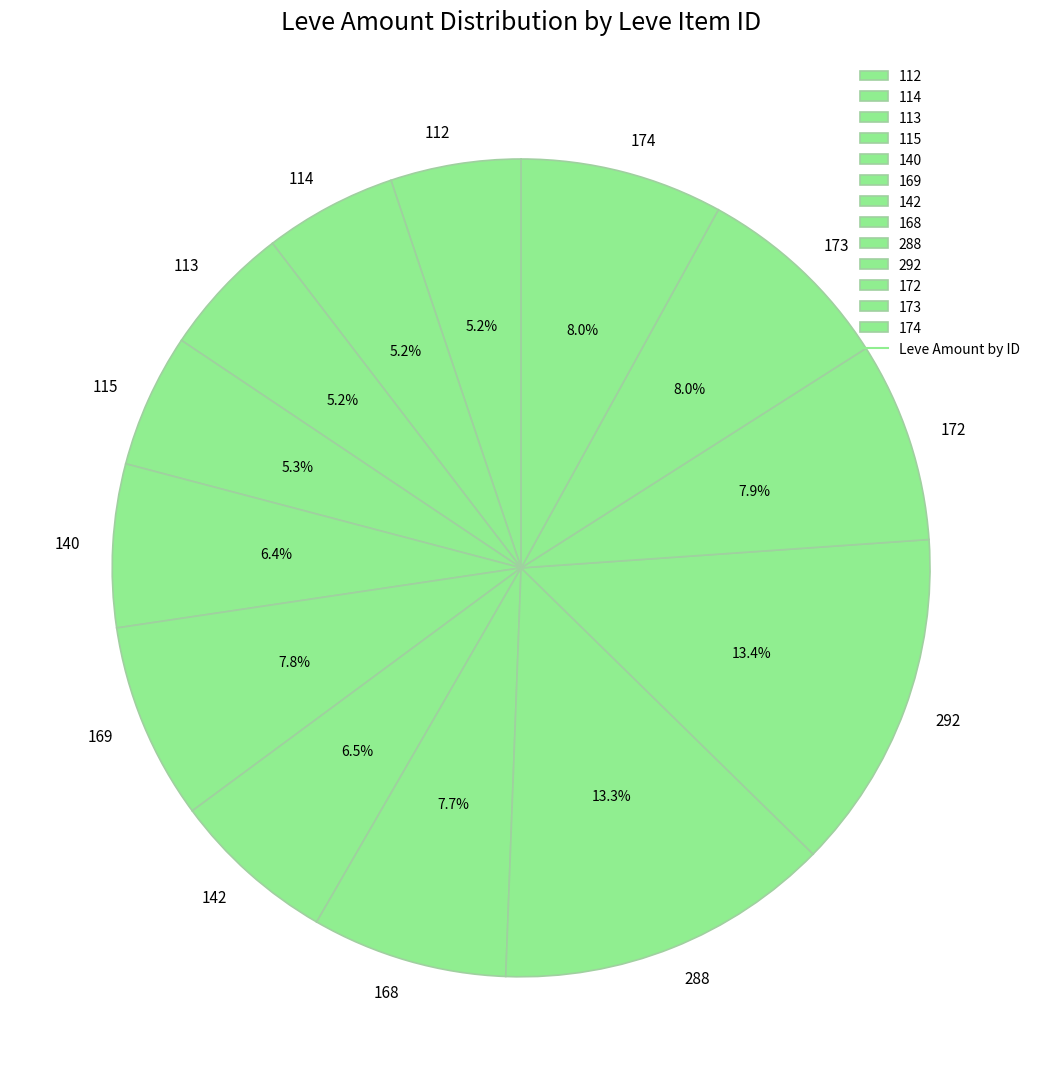

Is there a majority slice in this chart?

No